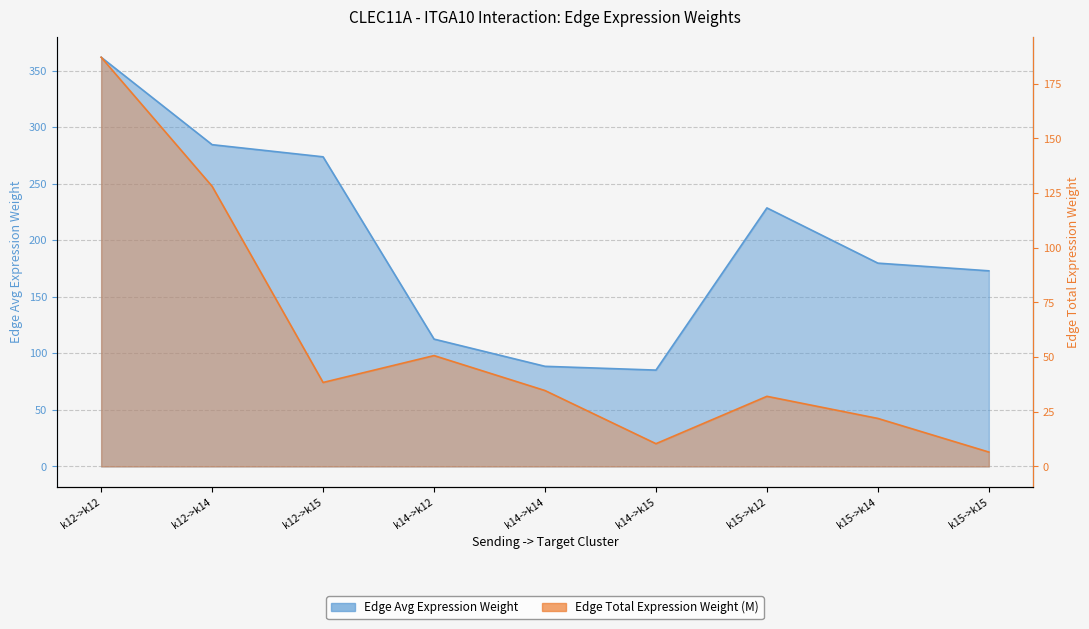

True or false: Edge total expression weight (M) and Edge average expression weight intersect in this chart.

False